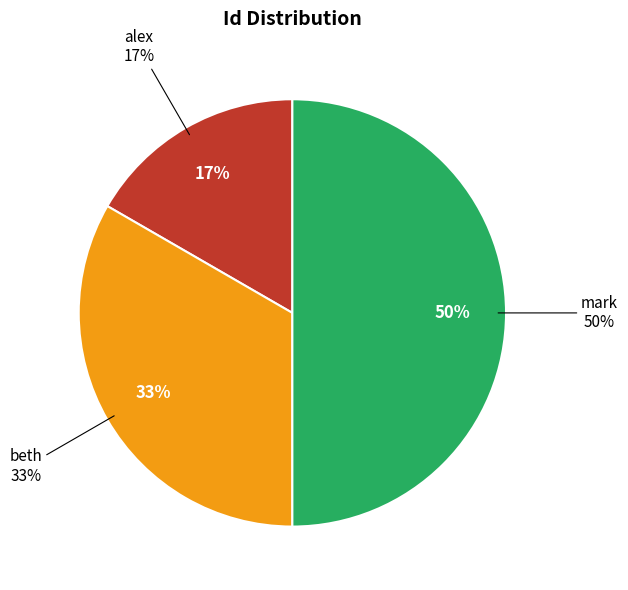

How many segments does this pie chart have?

3